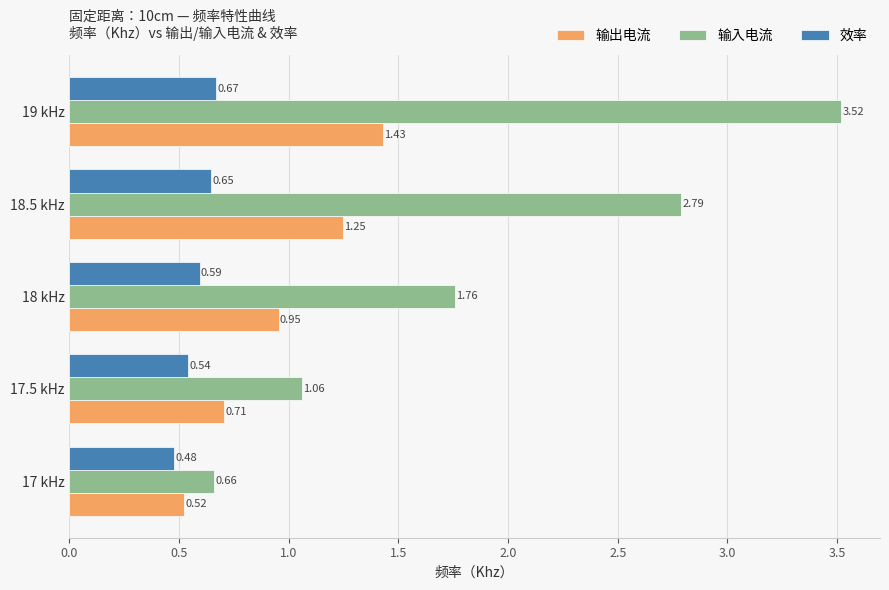

Which series changed the most between 17.5 kHz and 18.5 kHz?

输入电流